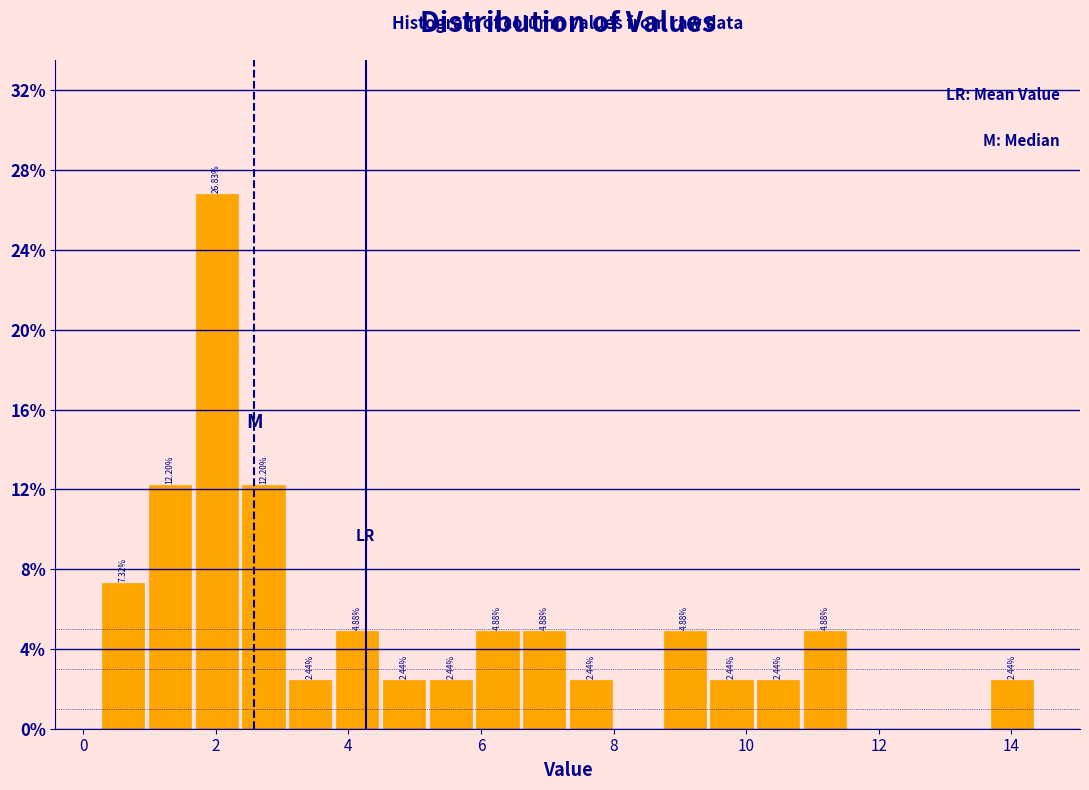

Read against the x-axis, roughly where is the centre of the tallest bar?

2.0